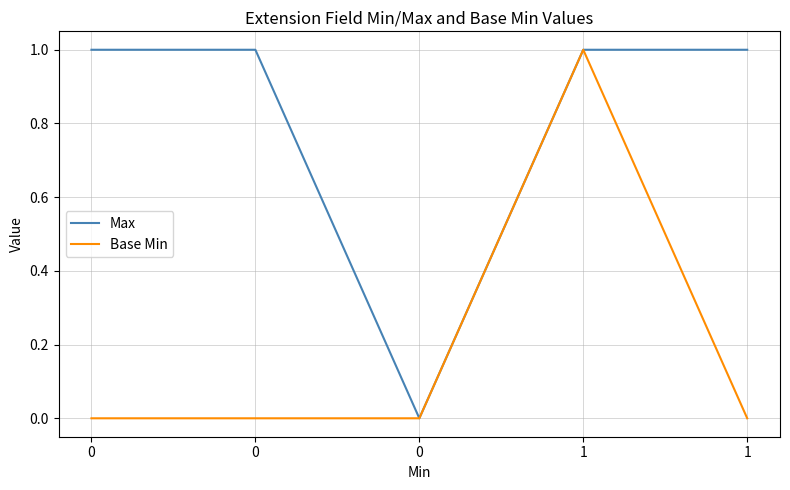

Rank the series by their average value, from lowest to highest.

Base Min, Max